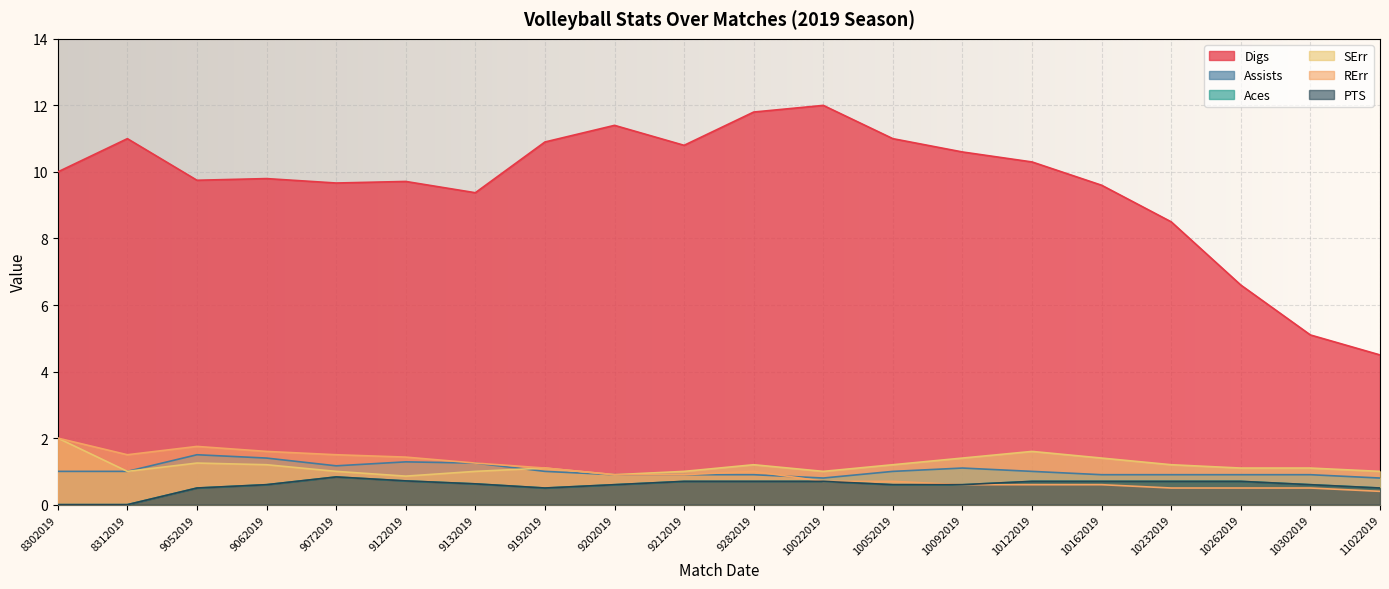

What is the value of the Aces point at the 16th from the left?

0.7